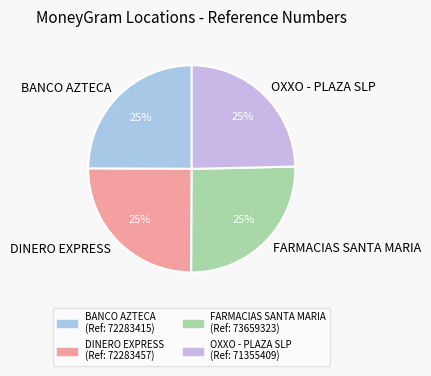

Is it true that BANCO AZTECA is 25% of the pie?

True